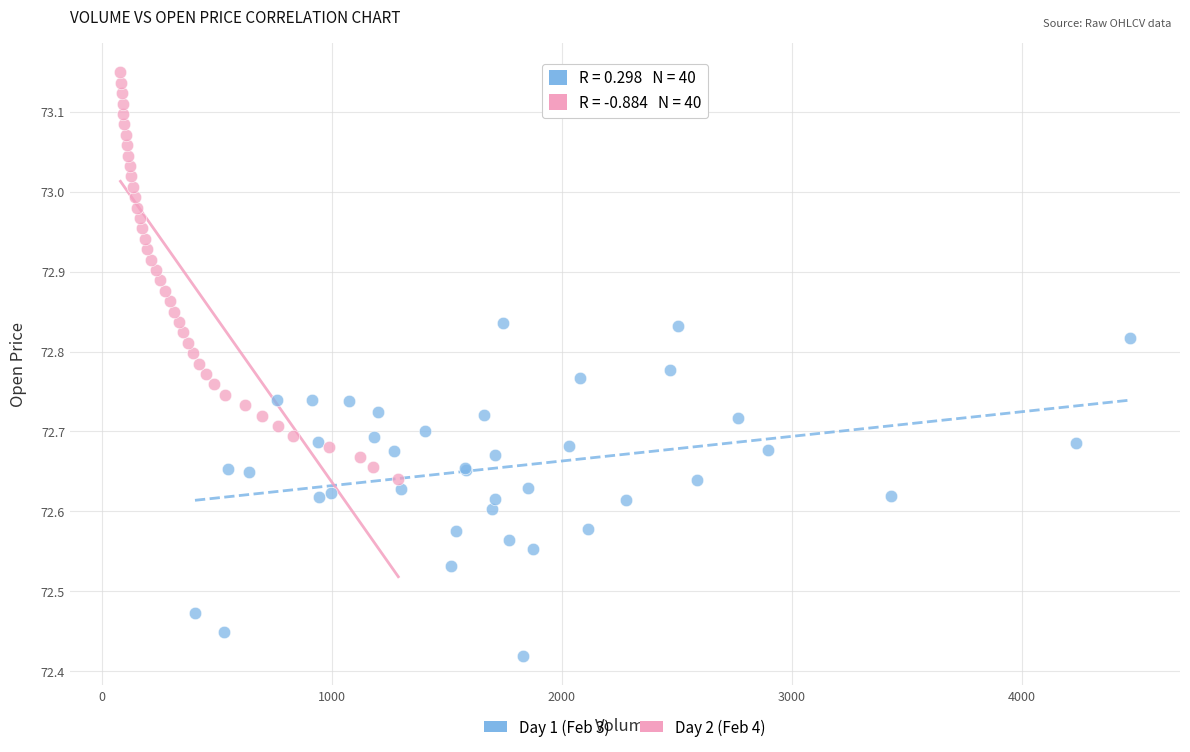

Which series contains the highest Y value?

Day 2 (Feb 4)